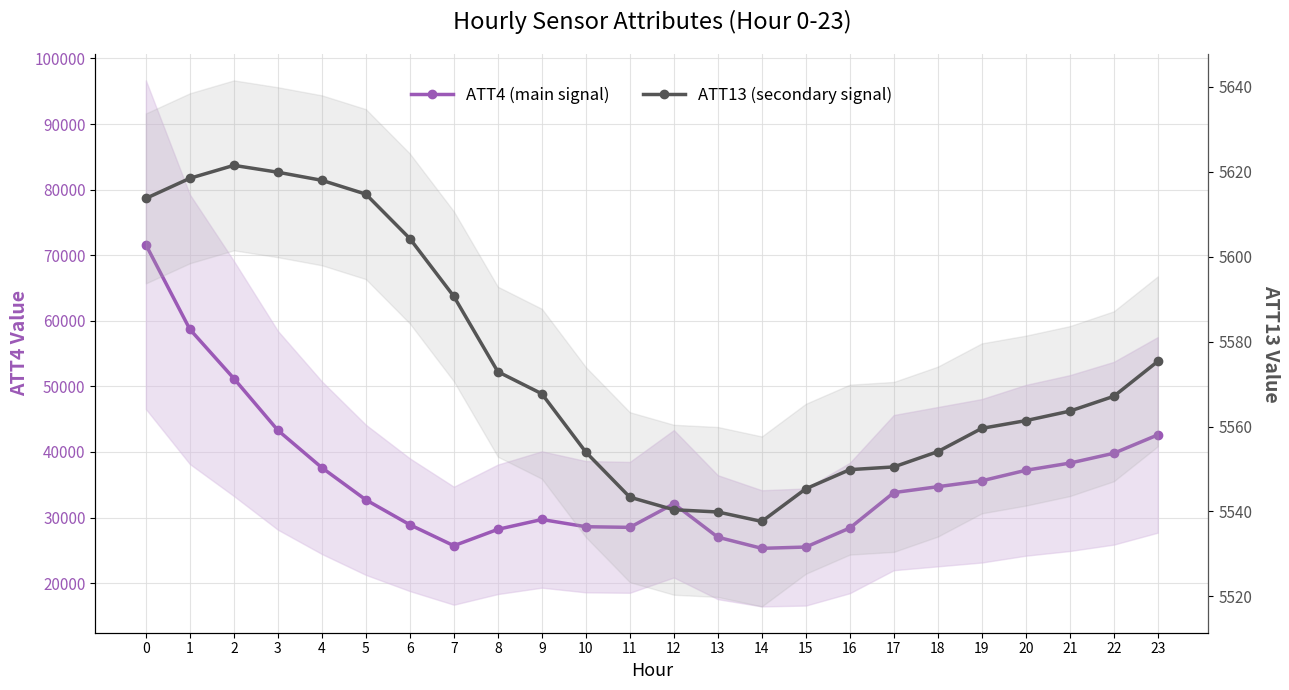

True or false: ATT4 (main signal) and ATT13 (secondary signal) intersect in this chart.

False